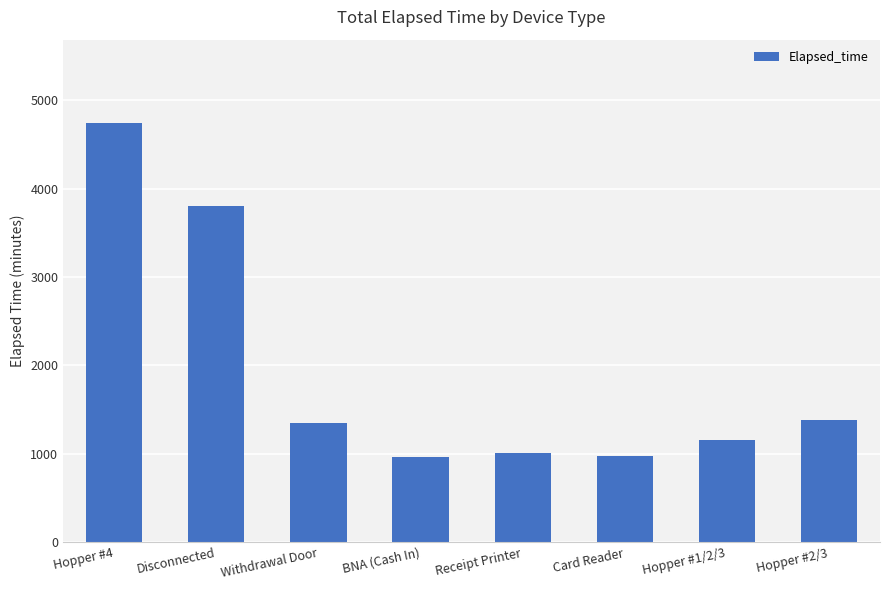

The value at Receipt Printer is 1005. True or false?

True